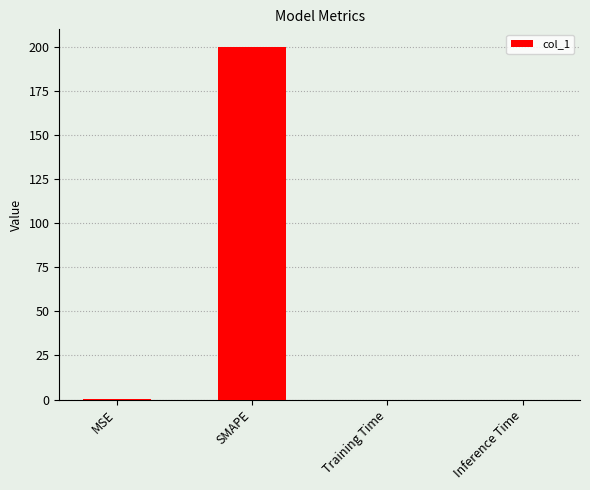

At which category does the chart reach its peak across all series?

SMAPE